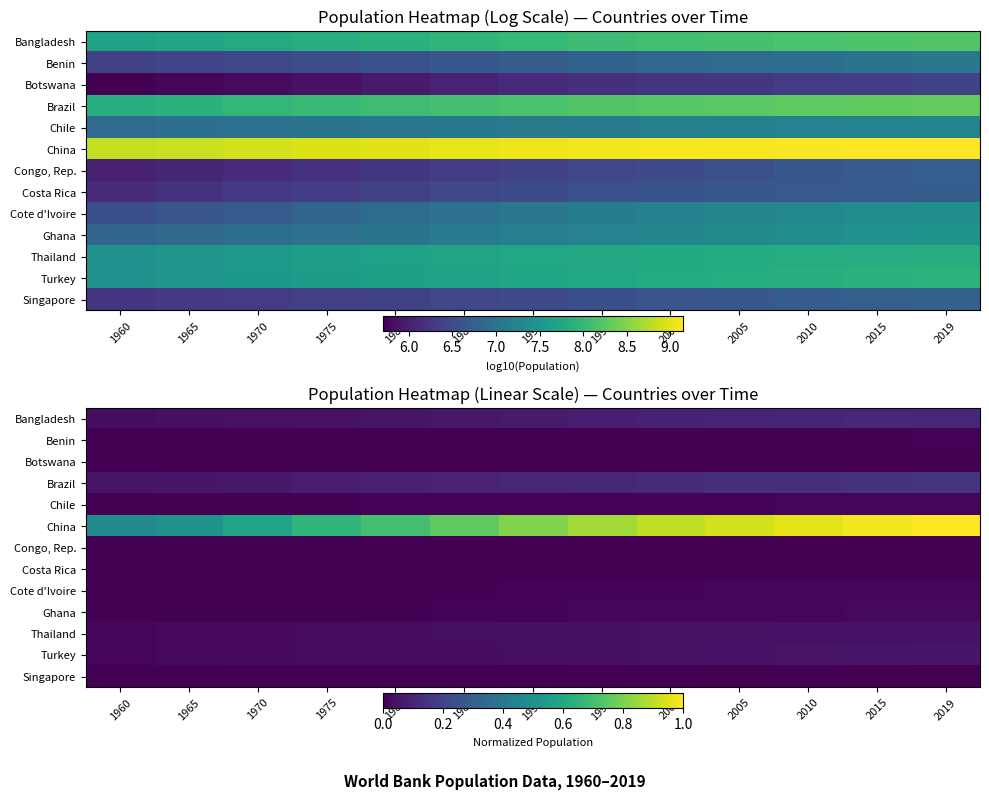

The Brazil series shows 0.2 at 1995. True or false?

False